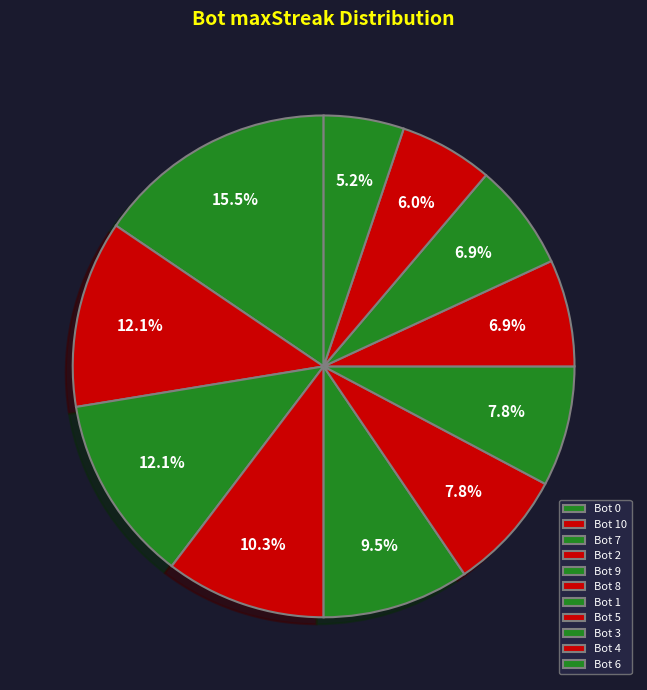

How many segments does this pie chart have?

11